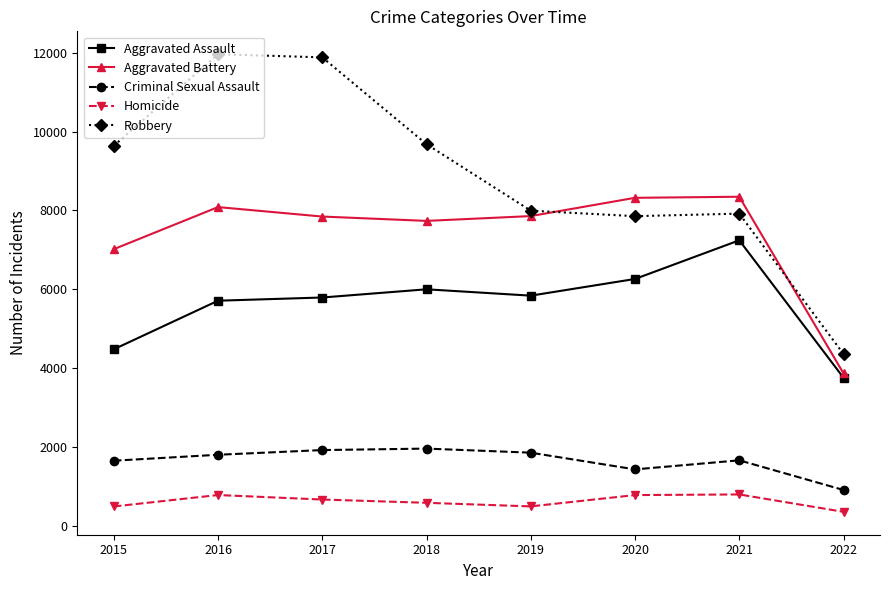

True or false: Criminal Sexual Assault has a value of 1926 at 2017.

True